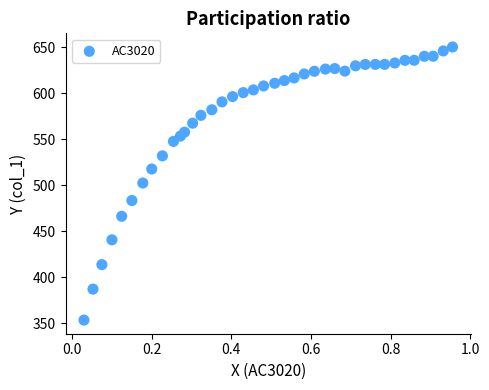

What is the range of X values (max minus min)?

0.9